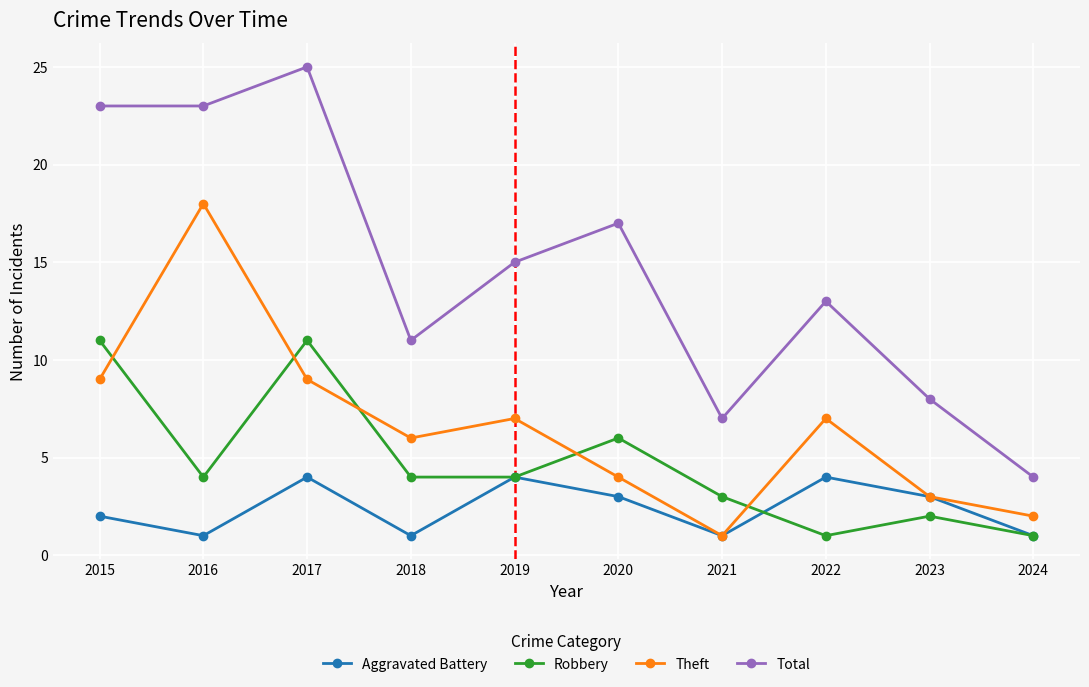

Is this an area chart (filled region under the line)?

No